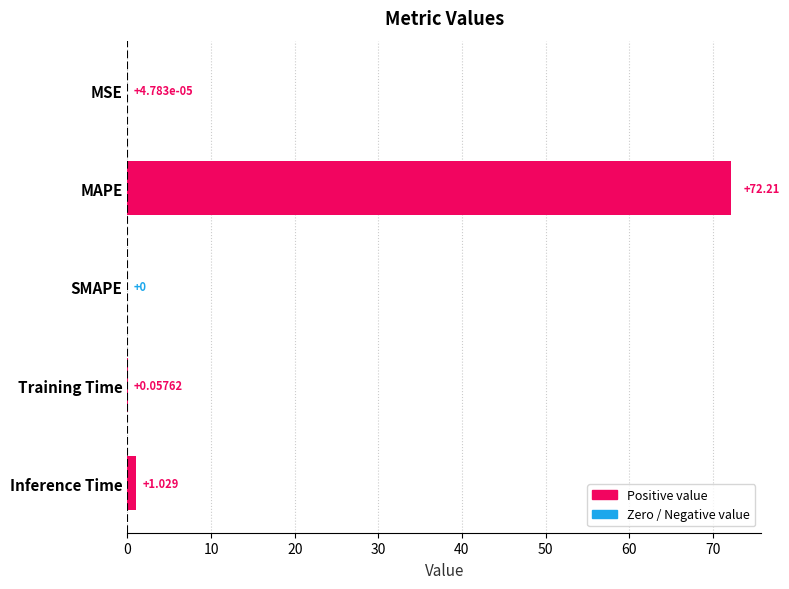

How many data points are above 0?

4